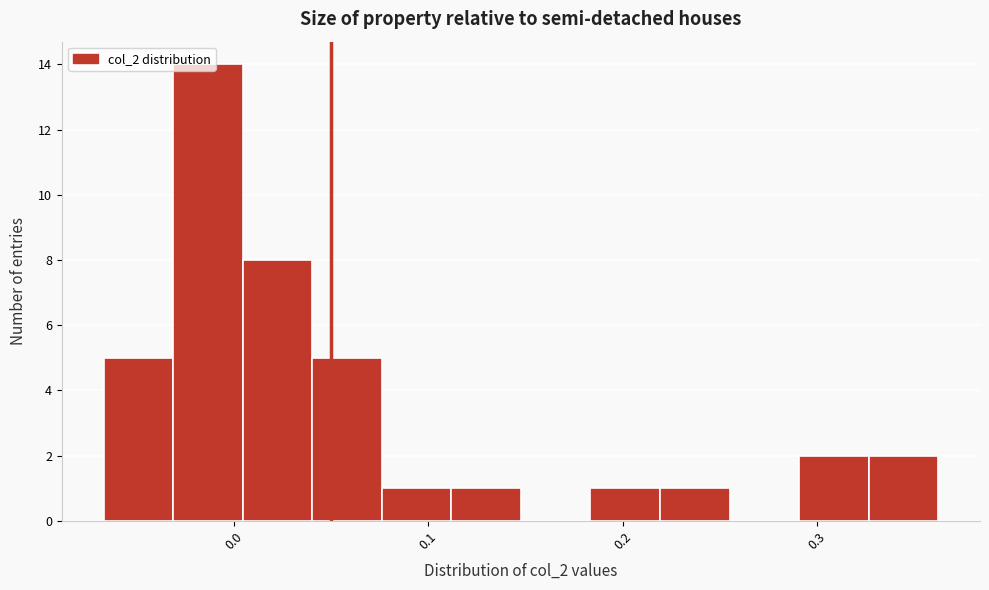

Read against the x-axis, roughly where is the centre of the tallest bar?

-0.01